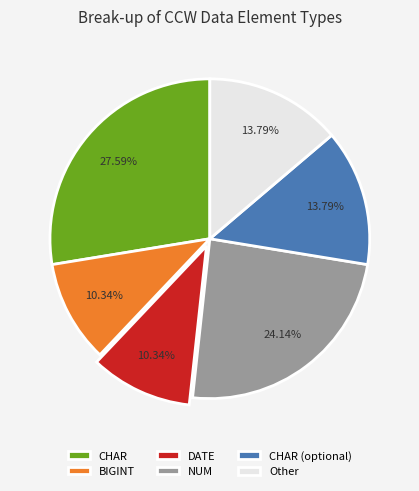

True or false: Other accounts for 23% of the total.

False